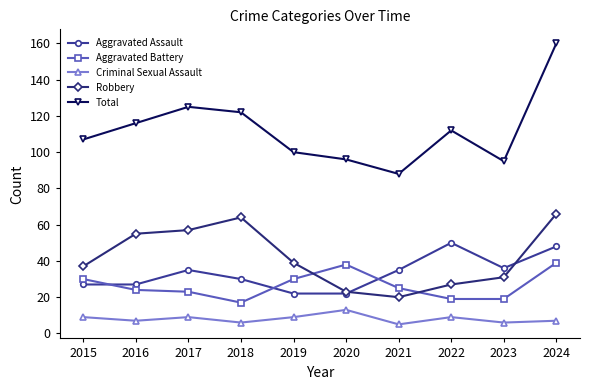

At how many categories does at least one series exceed 63?

10